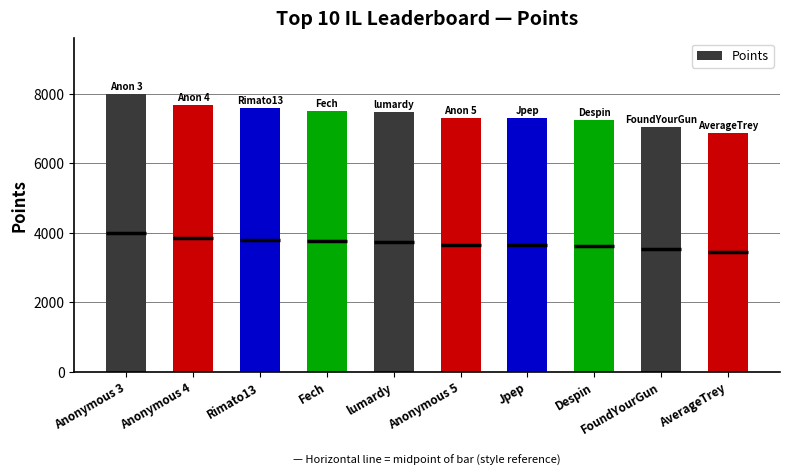

How many distinct data groups are displayed?

1